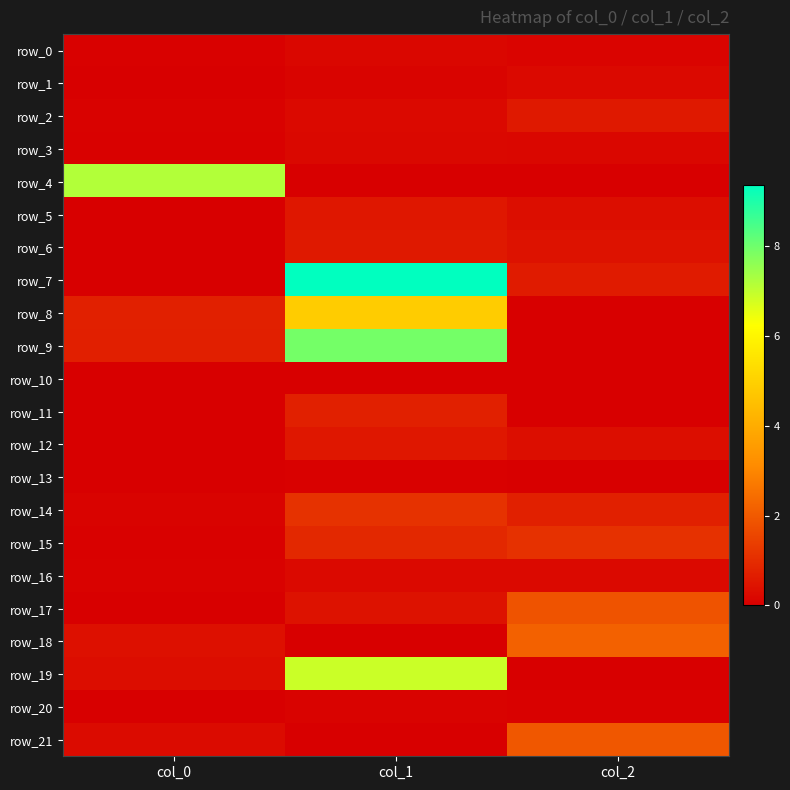

Rank the series at col_0 from lowest to highest value.

row_7, row_13, row_17, row_11, row_10, row_5, row_12, row_6, row_20, row_1, row_0, row_3, row_15, row_2, row_16, row_14, row_21, row_19, row_18, row_9, row_8, row_4